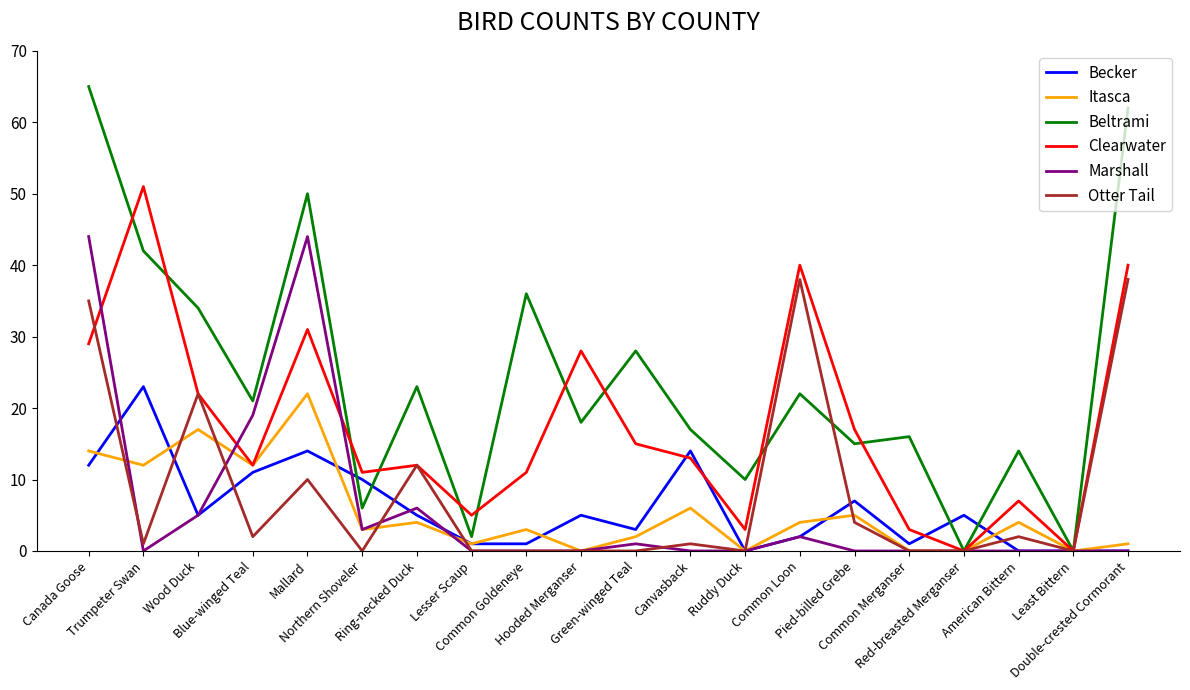

Which series has the largest total across all categories?

Beltrami